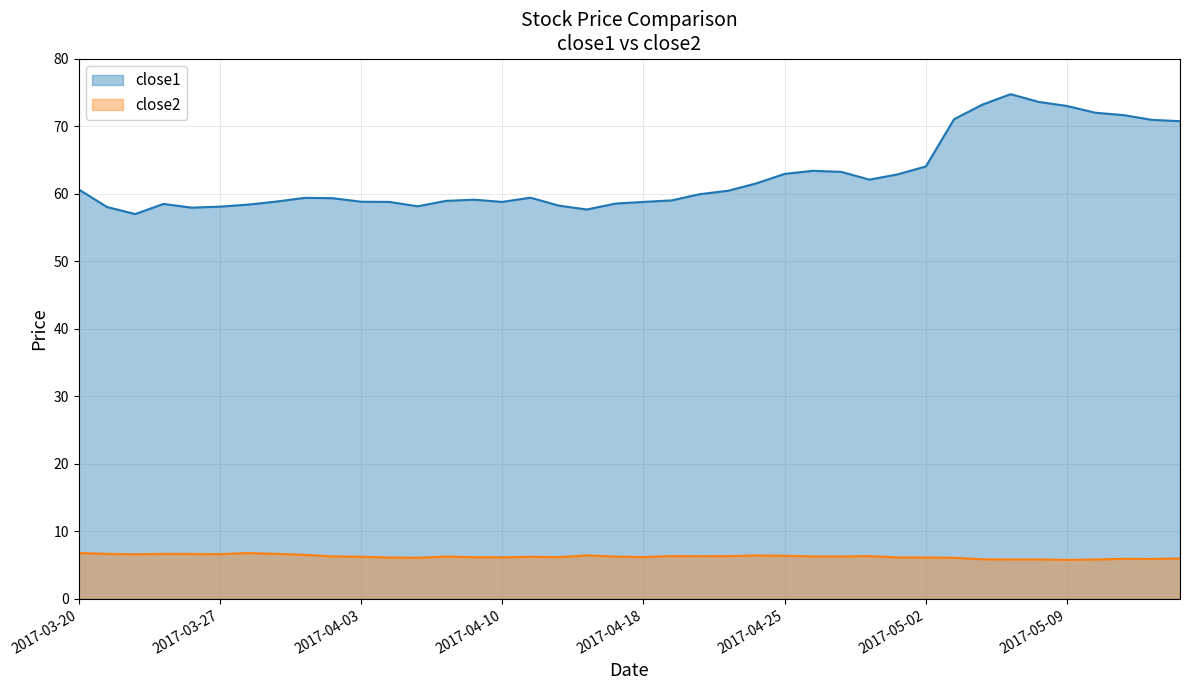

What is the difference between the maximum and minimum values in the close1 series?

17.7